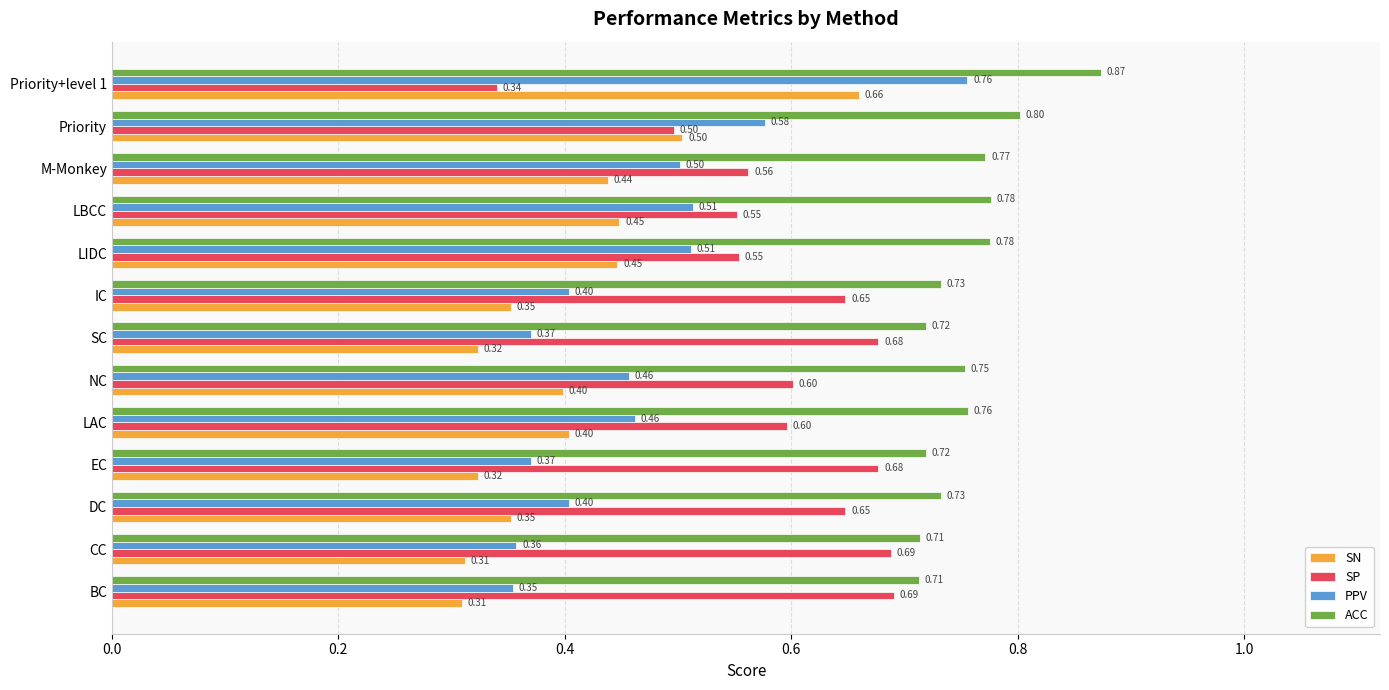

What is the sum of all PPV values?

6.0